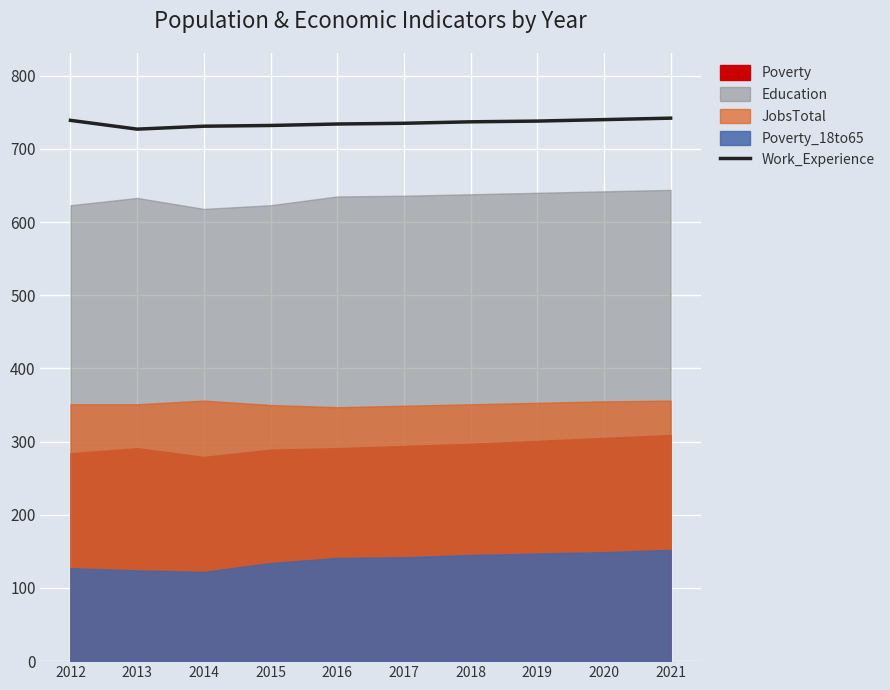

What is the change in value from 2012 to 2020?

+1